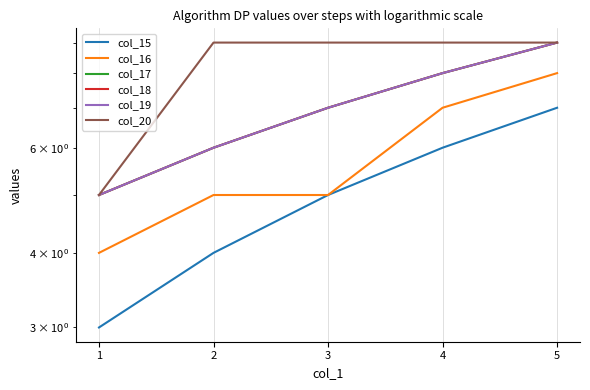

True or false: col_18 and col_17 cross at least once.

False